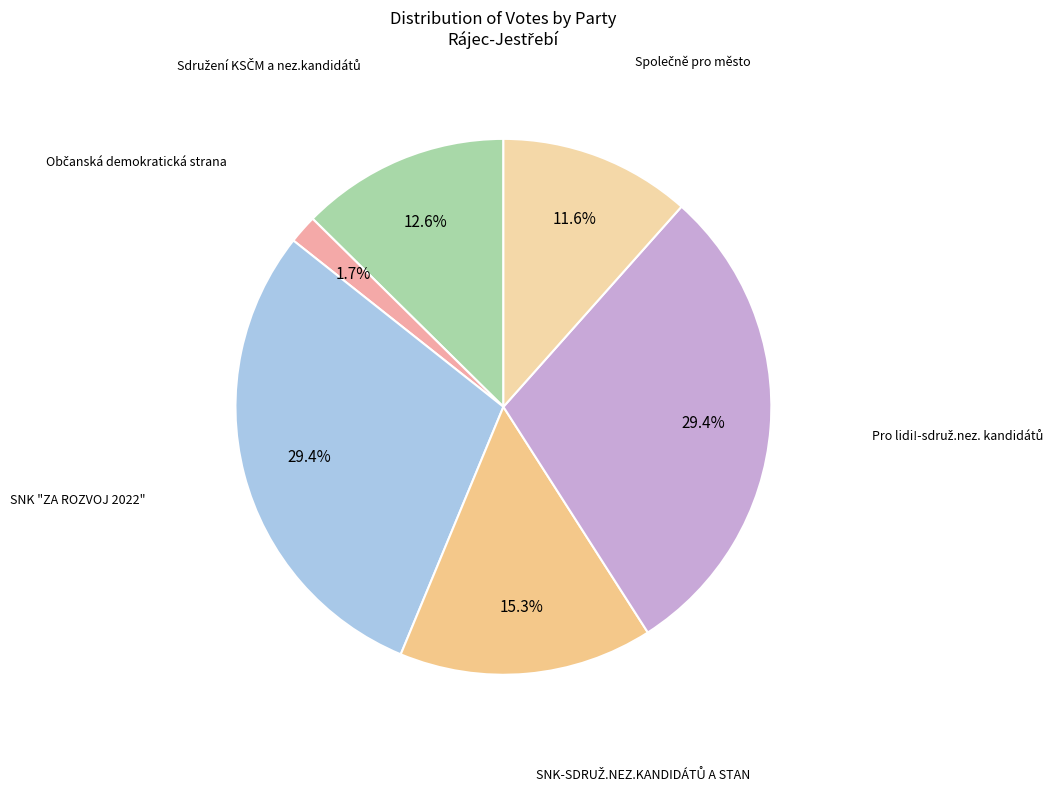

Does SNK "ZA ROZVOJ 2022" represent more than half of the total?

No